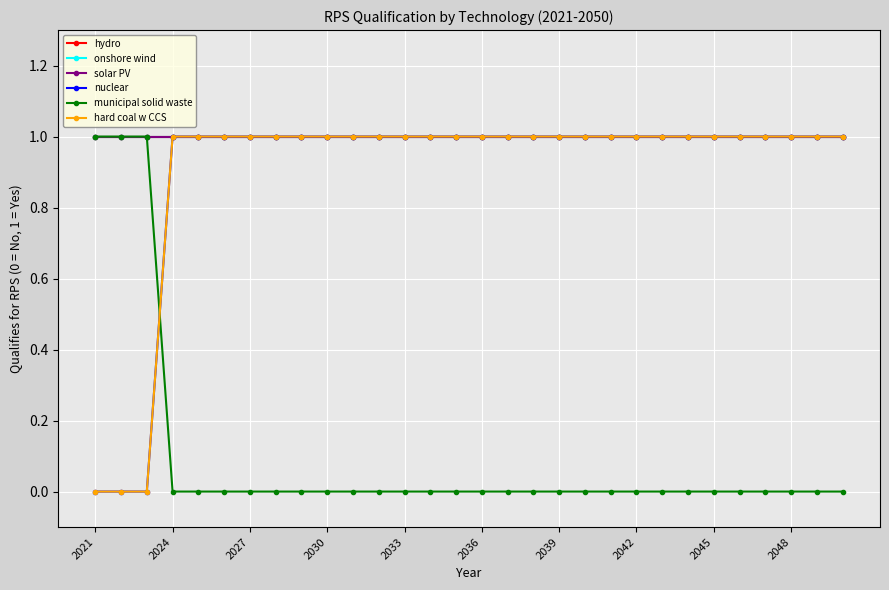

At which label does onshore wind reach its minimum?

2021